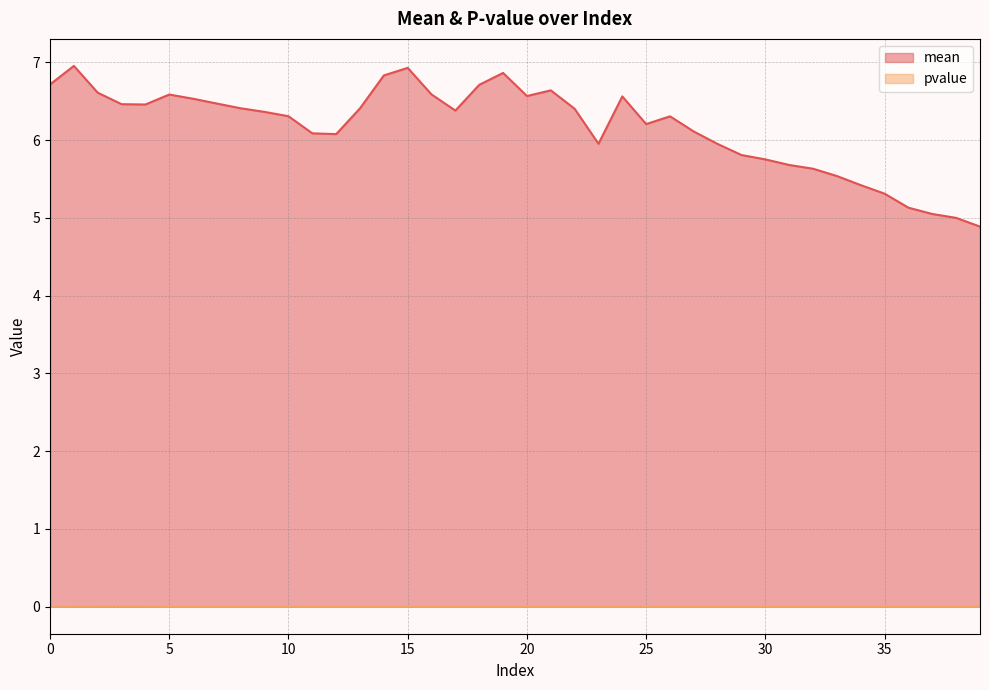

At how many categories does at least one series exceed 2?

40